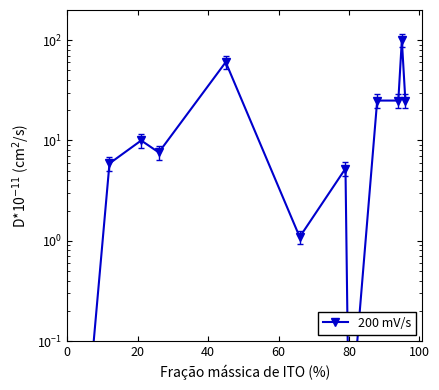

What is the greatest value displayed?

100.0